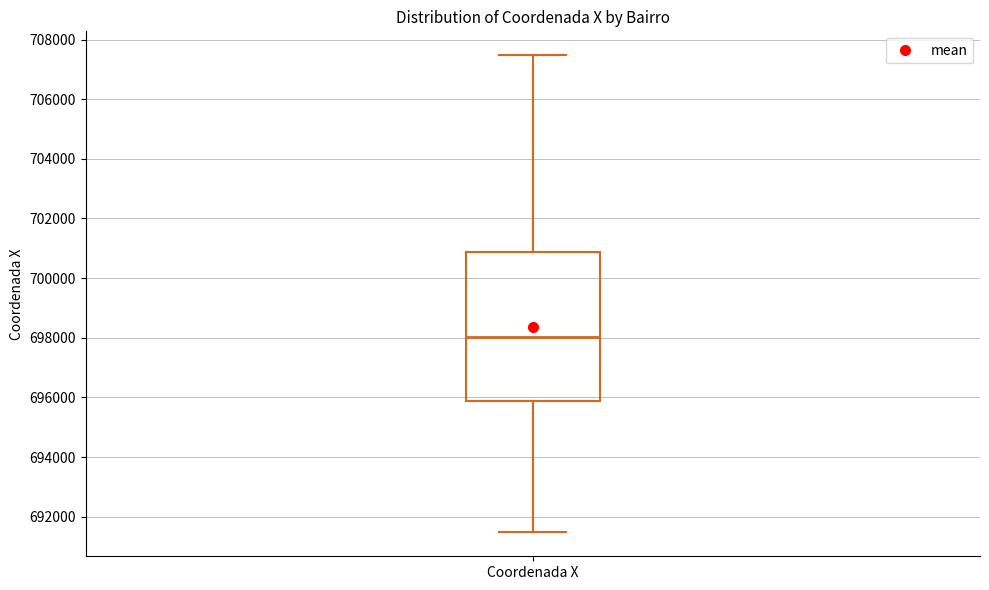

Read this box plot against the y-axis: the position of the median line, the range covered by the box, and the ends of both whiskers. The values are not printed on the chart, so give them approximately, as read against the axis.

median 698000, box 695800 to 700800, whiskers 691400 to 707400